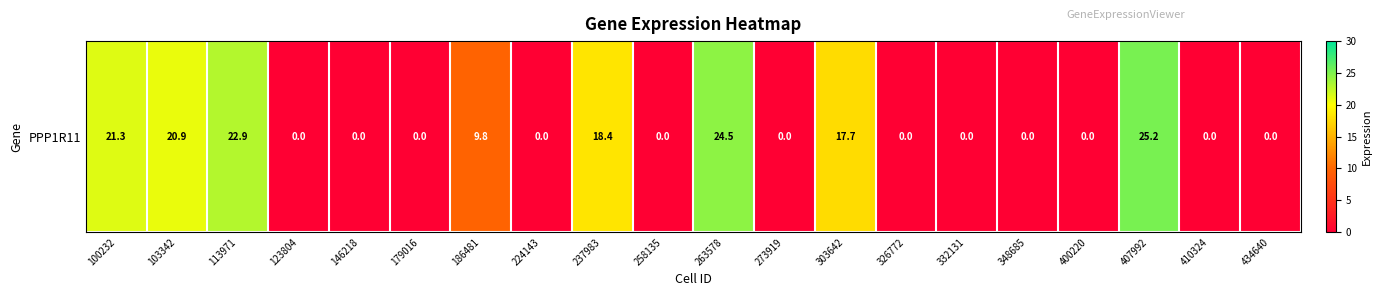

Rank the categories by value from lowest to highest.

123804, 146218, 179016, 224143, 258135, 273919, 326772, 332131, 348685, 400220, 410324, 434640, 186481, 303642, 237983, 103342, 100232, 113971, 263578, 407992